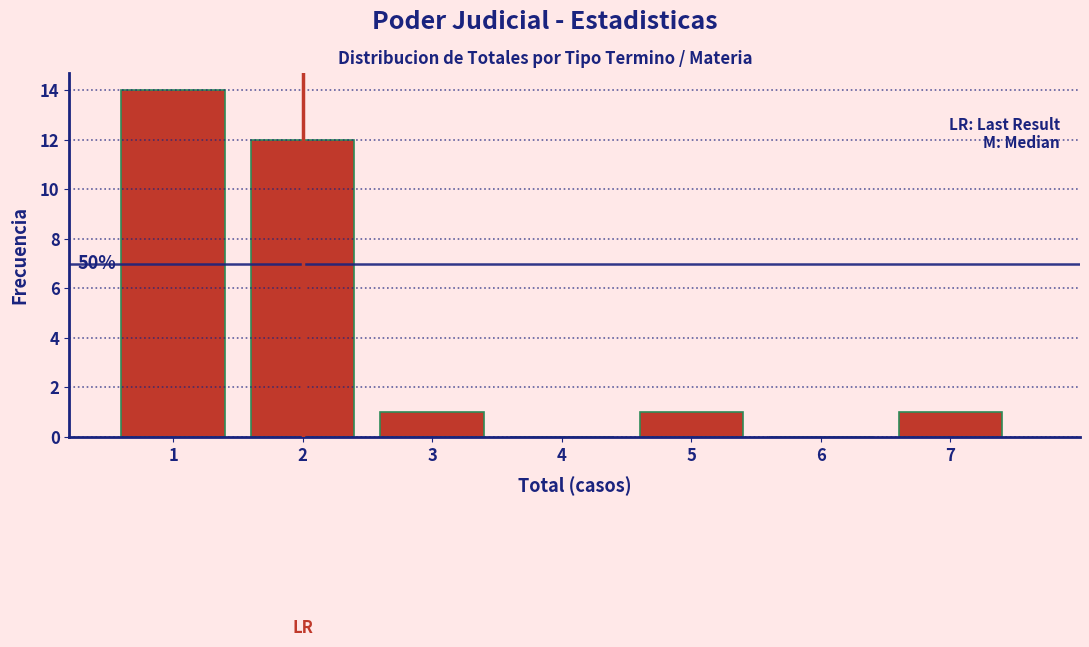

Which range on the x-axis has the tallest bar?

0.5 to 1.5